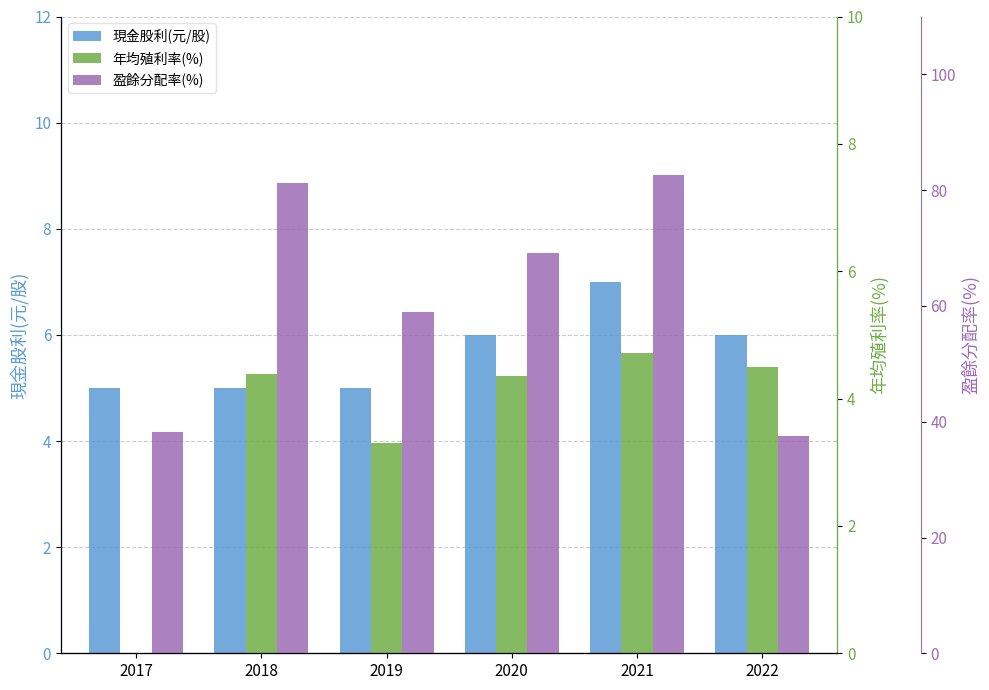

How many series are shown in this chart?

3